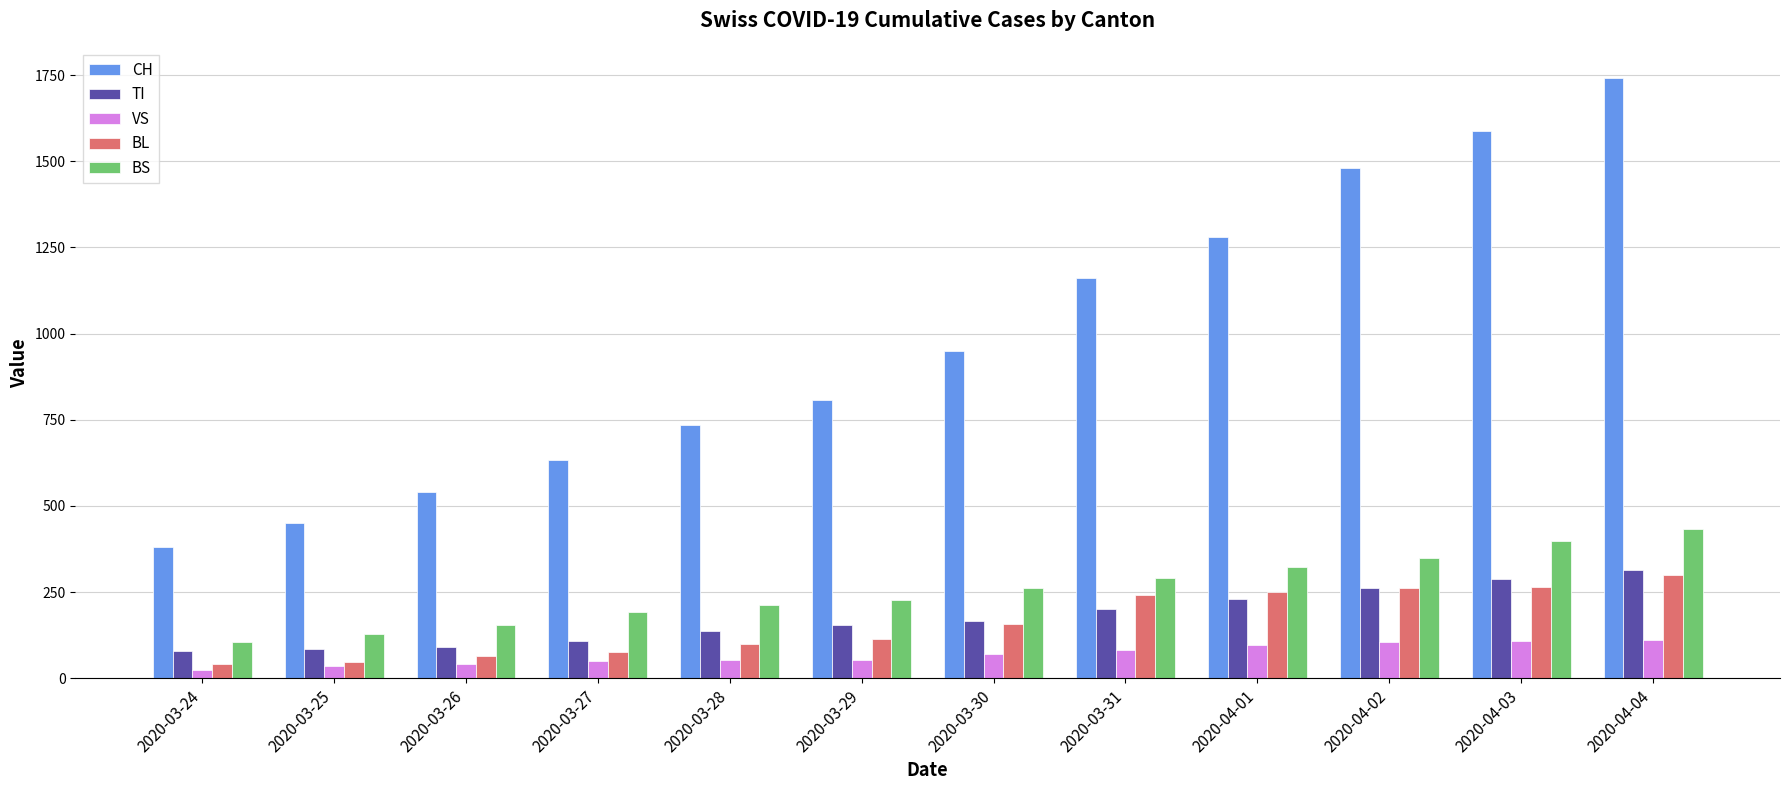

What position from the left is 2020-04-02?

10